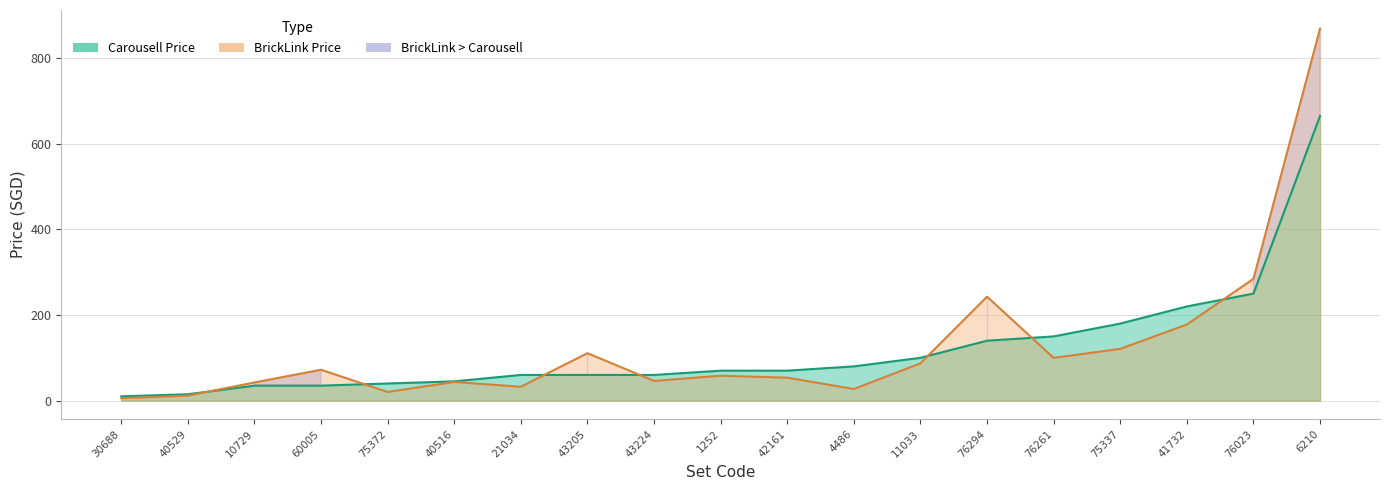

How many data points does each series have?

19